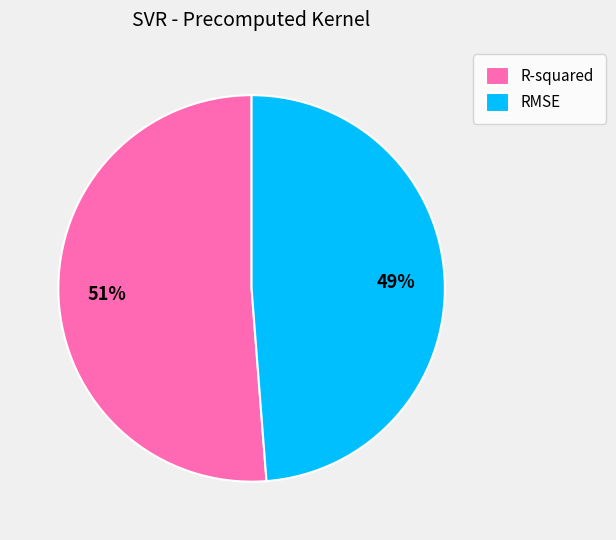

Which slice is the smallest?

RMSE